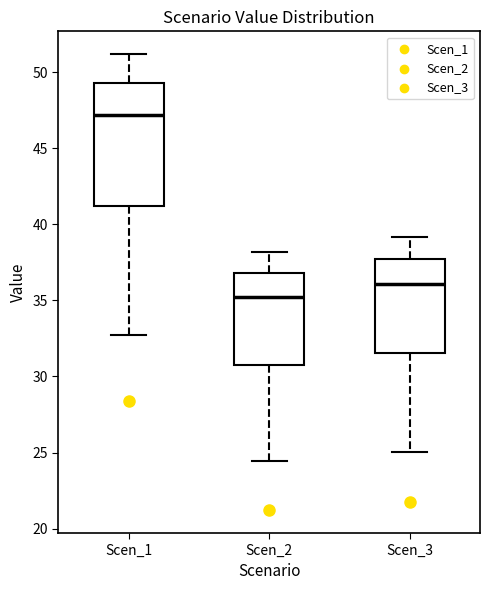

Reading left to right, read every box against the y-axis: the position of its median line, the range the box covers, and the ends of its whiskers. The values are not printed on the chart, so give them approximately, as read against the axis.

Scen_1: median 47.0, box 41.0 to 49.5, whiskers 32.5 to 51.0
Scen_2: median 35.0, box 30.5 to 37.0, whiskers 24.5 to 38.0
Scen_3: median 36.0, box 31.5 to 37.5, whiskers 25.0 to 39.0